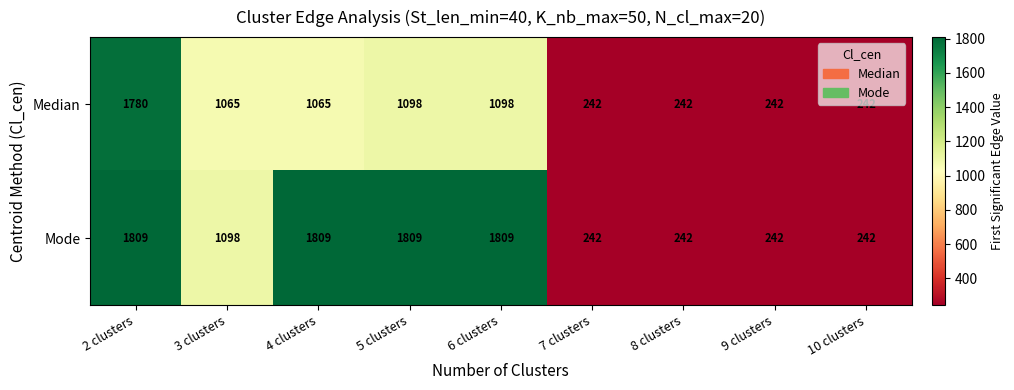

Count the number of categories in the chart.

9